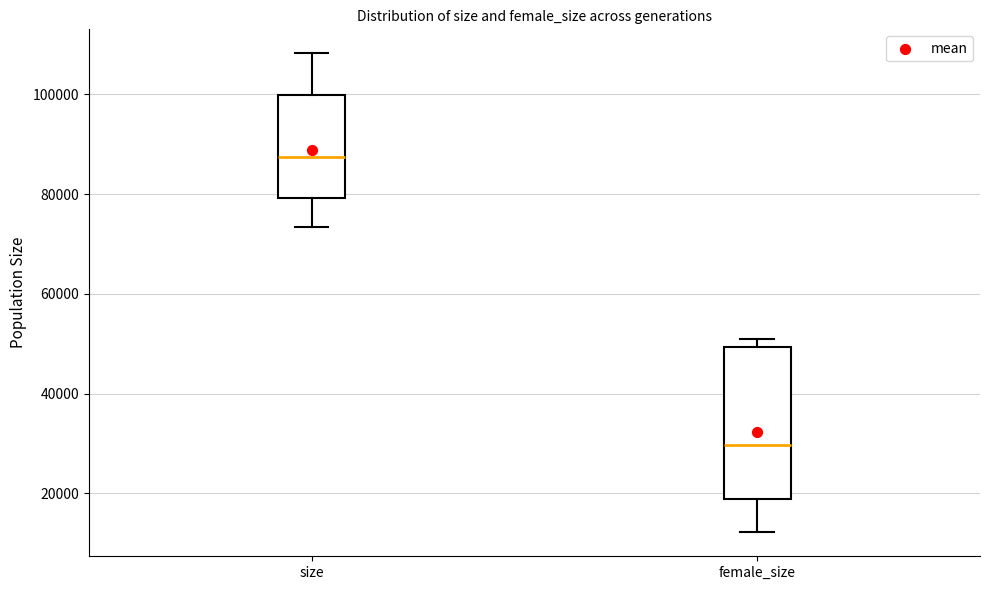

Where is the lower edge of the box for female_size on the y-axis? The values are not printed on the chart, so give them approximately, as read against the axis.

18000